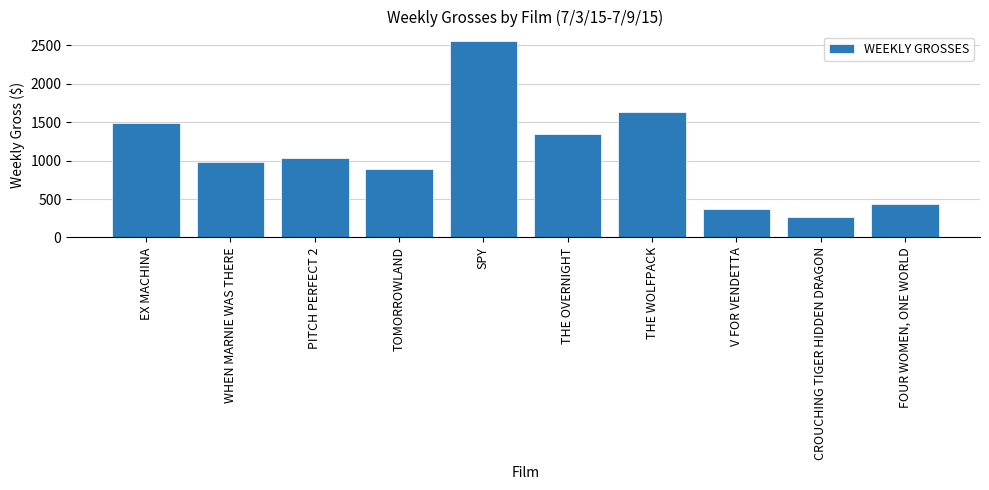

Is it true that the value at TOMORROWLAND is 893?

True